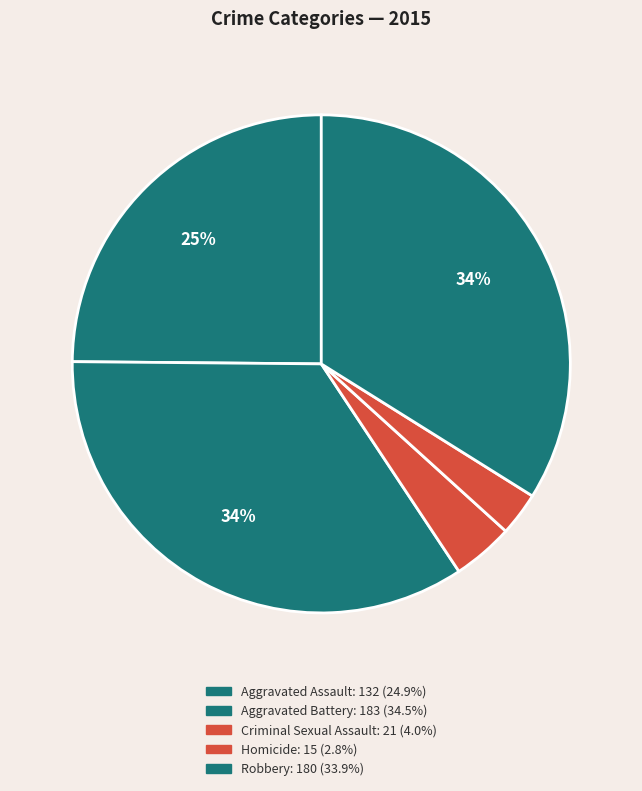

Count the number of slices in the pie.

5